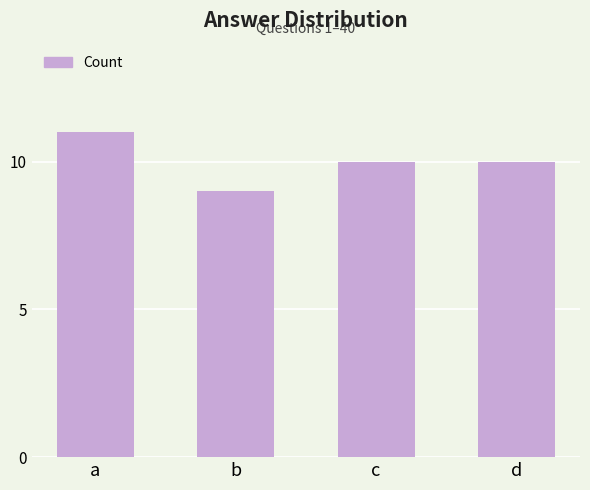

The value at d is 10. True or false?

True